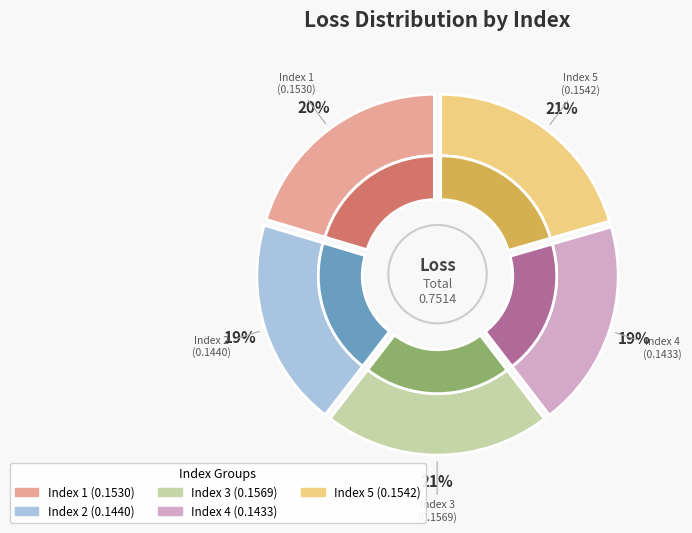

What percentage is NOT represented by 1?

79.6%